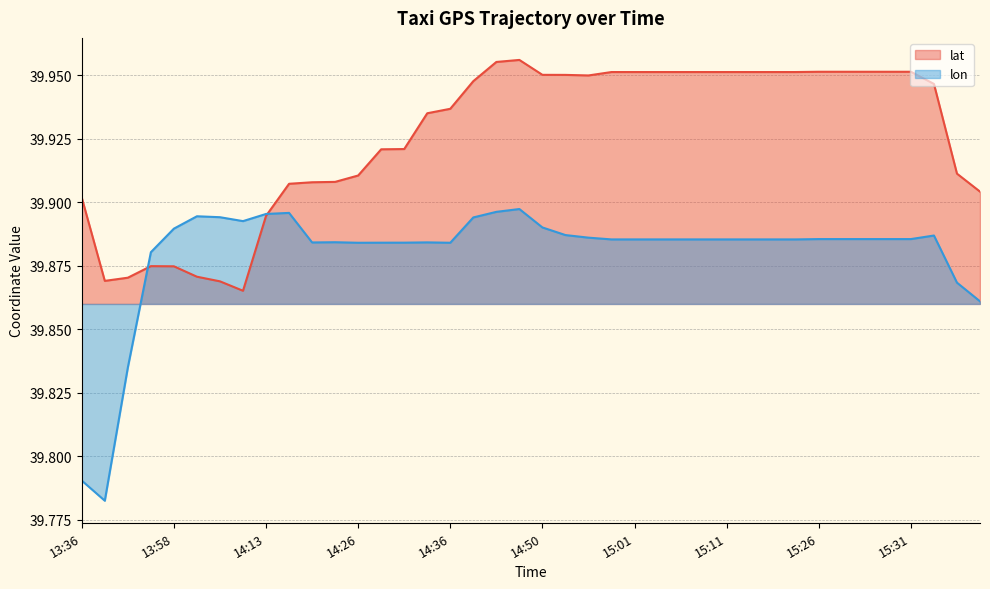

What is the smallest value displayed?

39.8